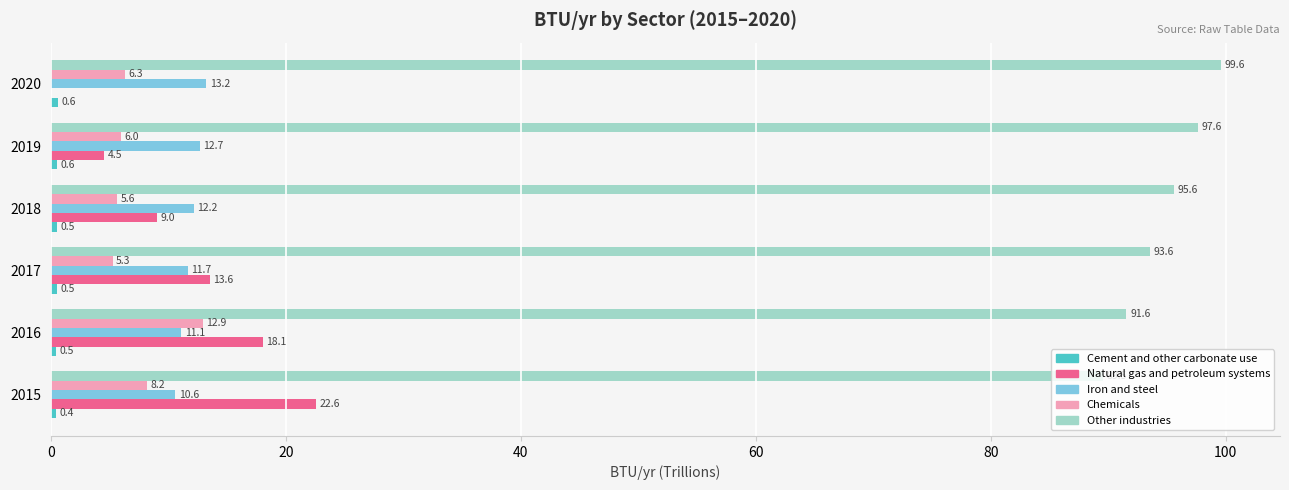

Which series has the largest total across all categories?

Other industries